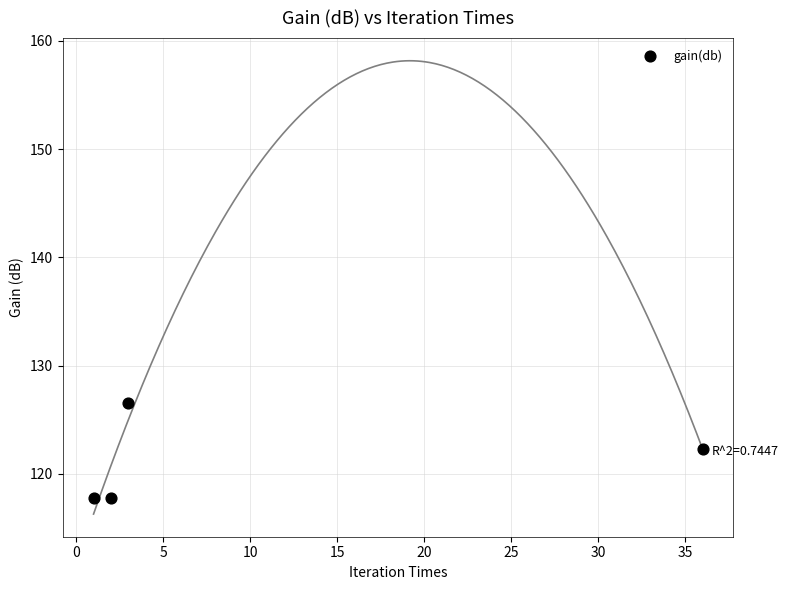

What is the average X value?

10.5